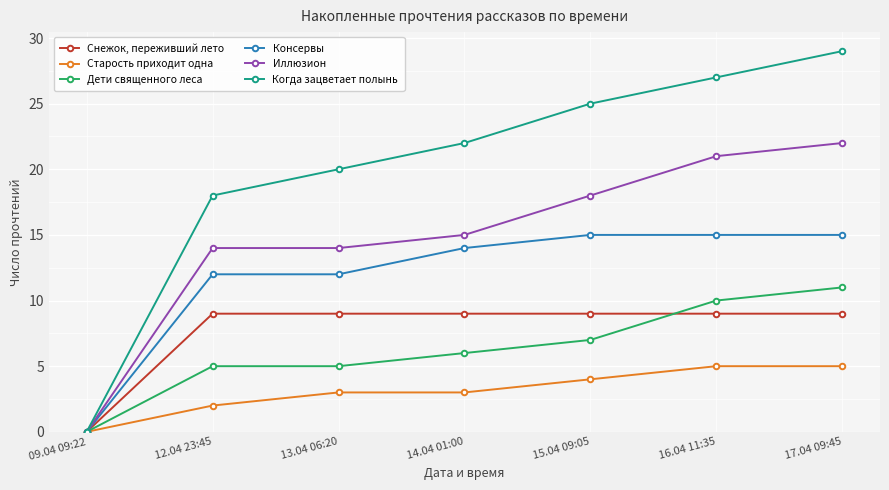

Which series has the widest spread of values?

Когда зацветает полынь